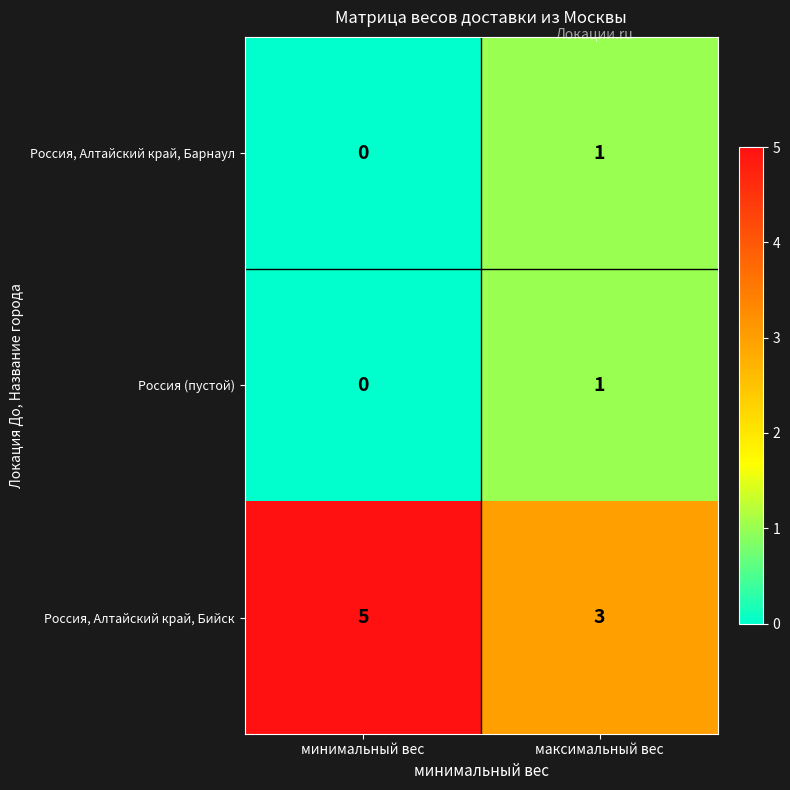

How many data points does each series have?

2